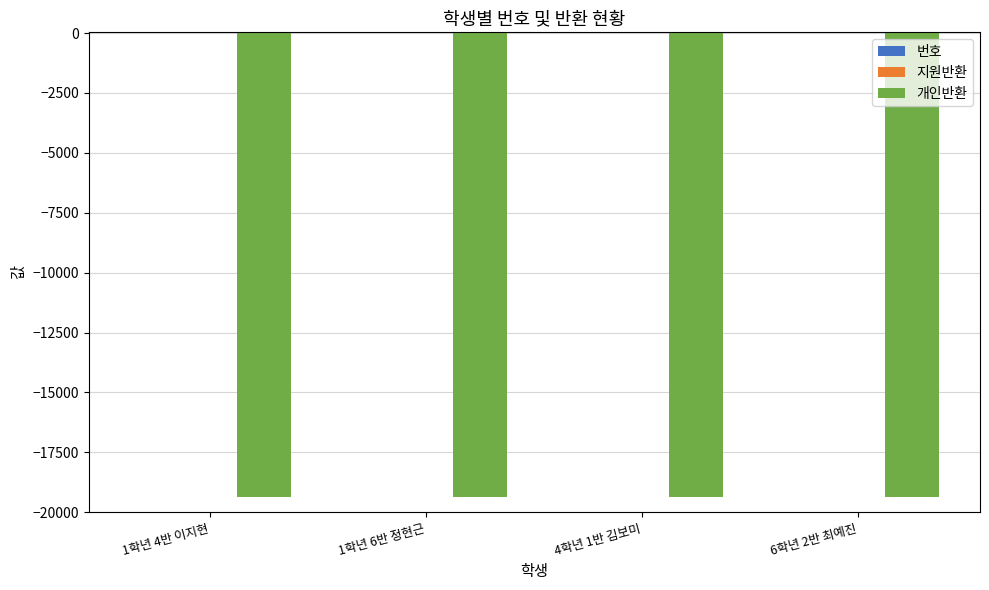

What is the sum of all 개인반환 values?

-77480